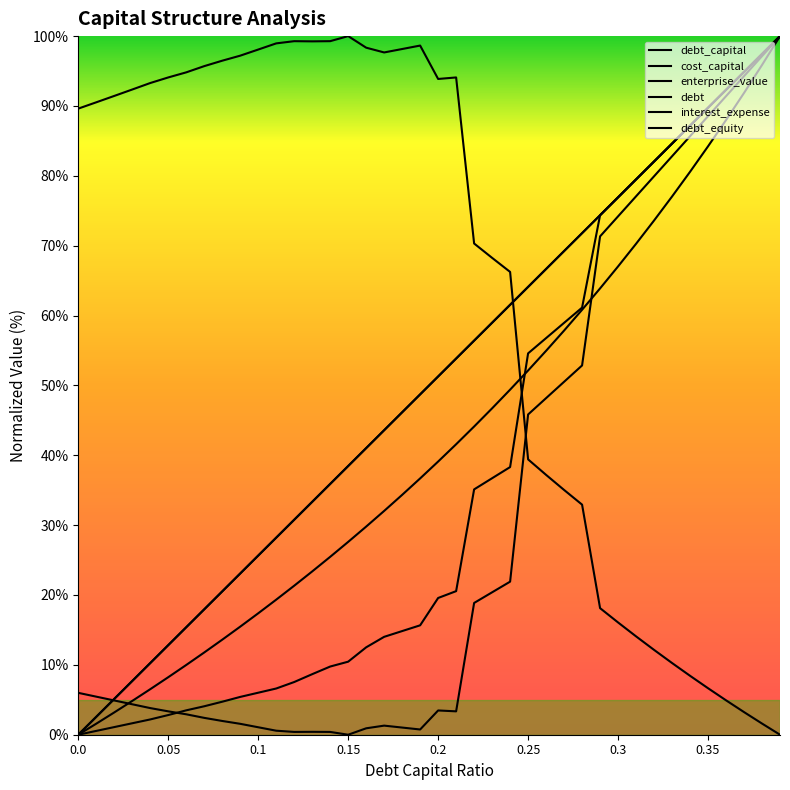

Reading right to left, transcribe all the data shown in this chart.

debt_capital: 100.0	97.4	94.9	92.3	89.7	87.2	84.6	82.1	79.5	76.9	74.4	71.8	69.2	66.7	64.1	61.5	59.0	56.4	53.8	51.3	48.7	46.2	43.6	41.0	38.5	35.9	33.3	30.8	28.2	25.6	23.1	20.5	17.9	15.4	12.8	10.3	7.7	5.1	2.6	0.0
cost_capital: 100.0	97.1	94.3	91.4	88.5	85.7	82.8	79.9	77.1	74.2	71.3	52.9	50.5	48.2	45.8	21.9	20.4	18.9	3.3	3.5	0.7	1.0	1.3	0.9	0.0	0.4	0.4	0.4	0.6	1.1	1.6	2.0	2.4	2.9	3.3	3.8	4.4	4.9	5.4	6.0
enterprise_value: 0.0	1.6	3.2	4.9	6.7	8.4	10.3	12.1	14.1	16.1	18.1	32.9	35.0	37.2	39.4	66.2	68.3	70.3	94.1	93.9	98.6	98.2	97.7	98.3	100.0	99.3	99.2	99.3	99.0	98.1	97.2	96.5	95.7	94.8	94.1	93.3	92.4	91.4	90.5	89.6
debt: 100.0	97.4	94.9	92.3	89.7	87.2	84.6	82.1	79.5	76.9	74.4	71.8	69.2	66.7	64.1	61.5	59.0	56.4	53.8	51.3	48.7	46.2	43.6	41.0	38.5	35.9	33.3	30.8	28.2	25.6	23.1	20.5	17.9	15.4	12.8	10.3	7.7	5.1	2.6	0.0
interest_expense: 100.0	97.4	94.9	92.3	89.7	87.2	84.6	82.1	79.5	76.9	74.4	61.1	59.0	56.8	54.6	38.3	36.7	35.1	20.6	19.6	15.7	14.8	14.0	12.5	10.5	9.8	8.7	7.5	6.6	6.0	5.4	4.7	4.1	3.5	2.8	2.2	1.6	1.1	0.5	0.0
debt_equity: 100.0	95.9	91.9	88.0	84.2	80.6	77.0	73.6	70.3	67.0	63.9	60.8	57.9	55.0	52.1	49.4	46.7	44.1	41.6	39.1	36.7	34.3	32.0	29.8	27.6	25.5	23.4	21.3	19.3	17.4	15.5	13.6	11.8	10.0	8.2	6.5	4.8	3.2	1.6	0.0